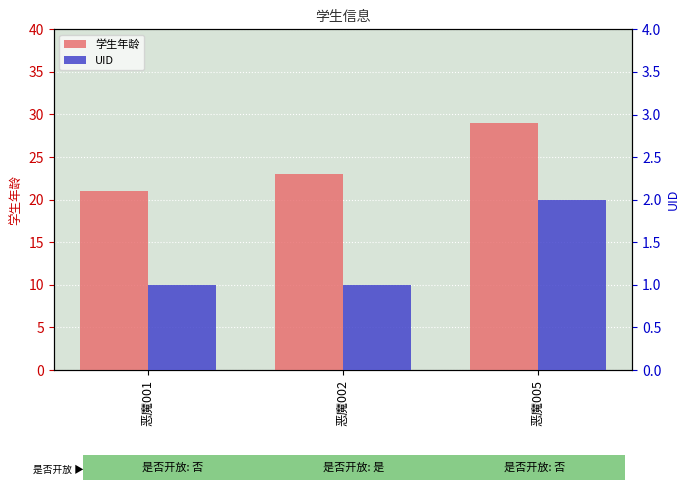

At 恶魔005, list the series in order from smallest to largest.

UID, 学生年龄